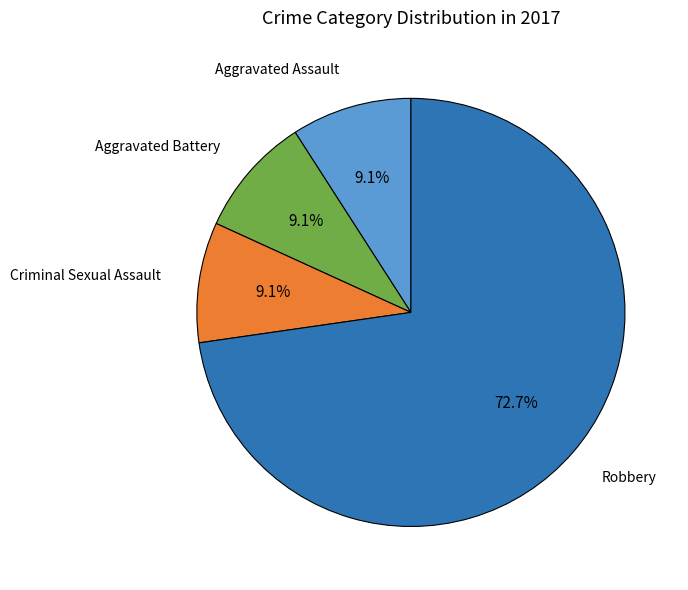

To the nearest percent, what is the average slice percentage?

25%